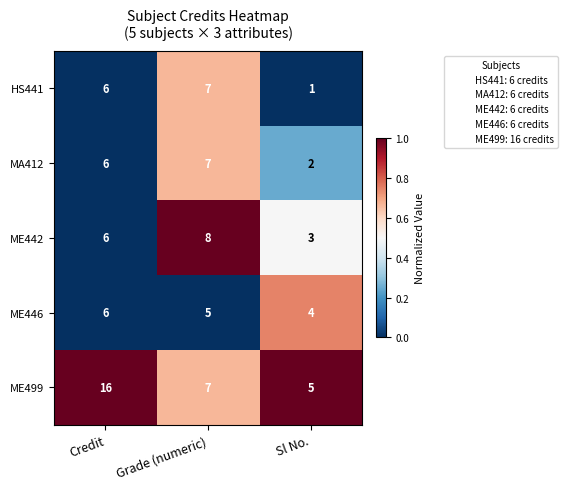

What is the difference between the maximum and second lowest values in the ME499 series?

9